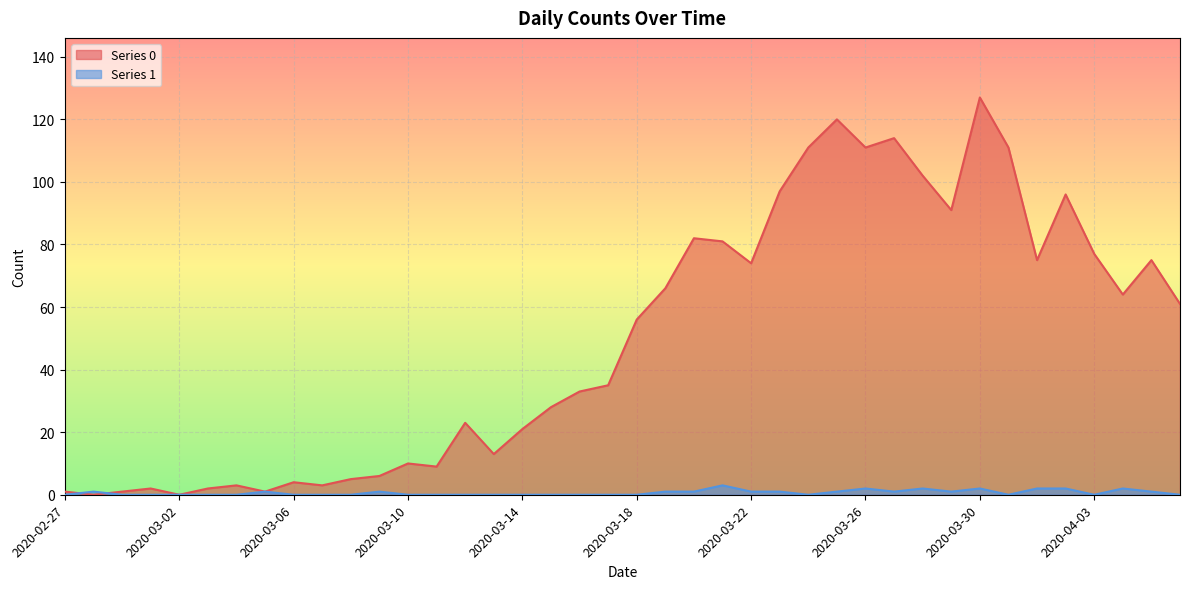

Reading right to left, list all the values displayed in this chart.

Series 0: 61	75	64	77	96	75	111	127	91	102	114	111	120	111	97	74	81	82	66	56	35	33	28	21	13	23	9	10	6	5	3	4	1	3	2	0	2	1	0	1
Series 1: 0	1	2	0	2	2	0	2	1	2	1	2	1	0	1	1	3	1	1	0	0	0	0	0	0	0	0	0	1	0	0	0	1	0	0	0	0	0	1	0